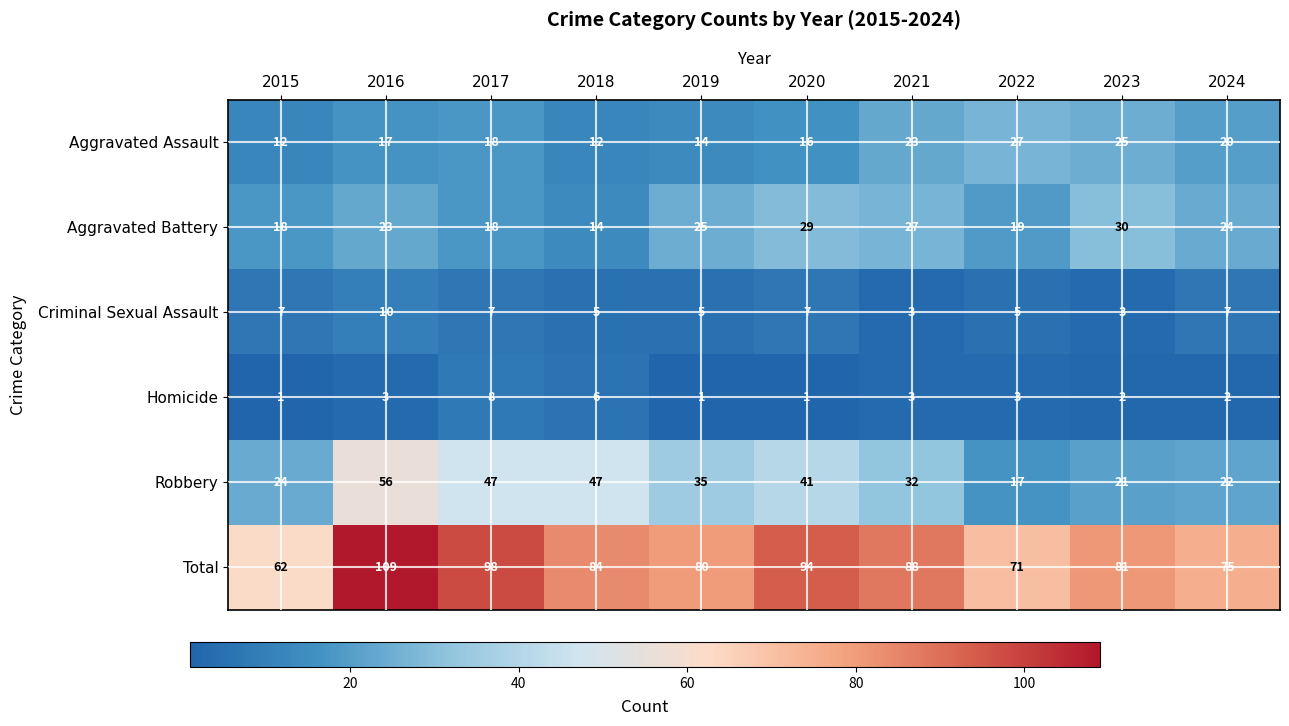

What is the minimum value for Total?

62